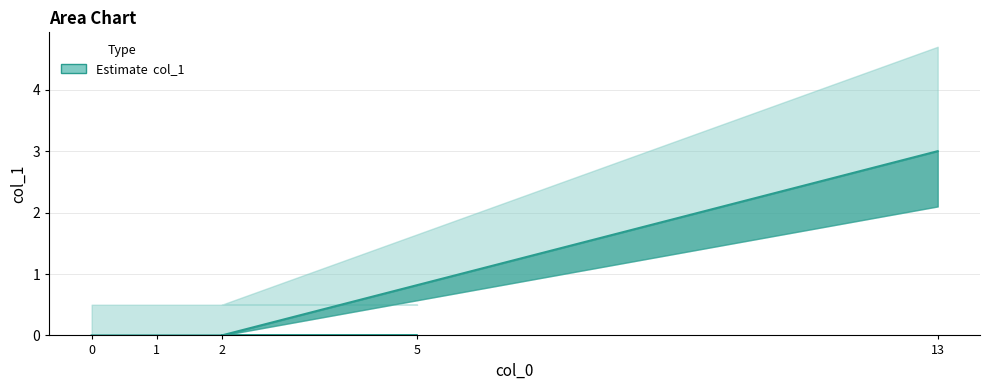

What is the value of the 5th point from the left?

3